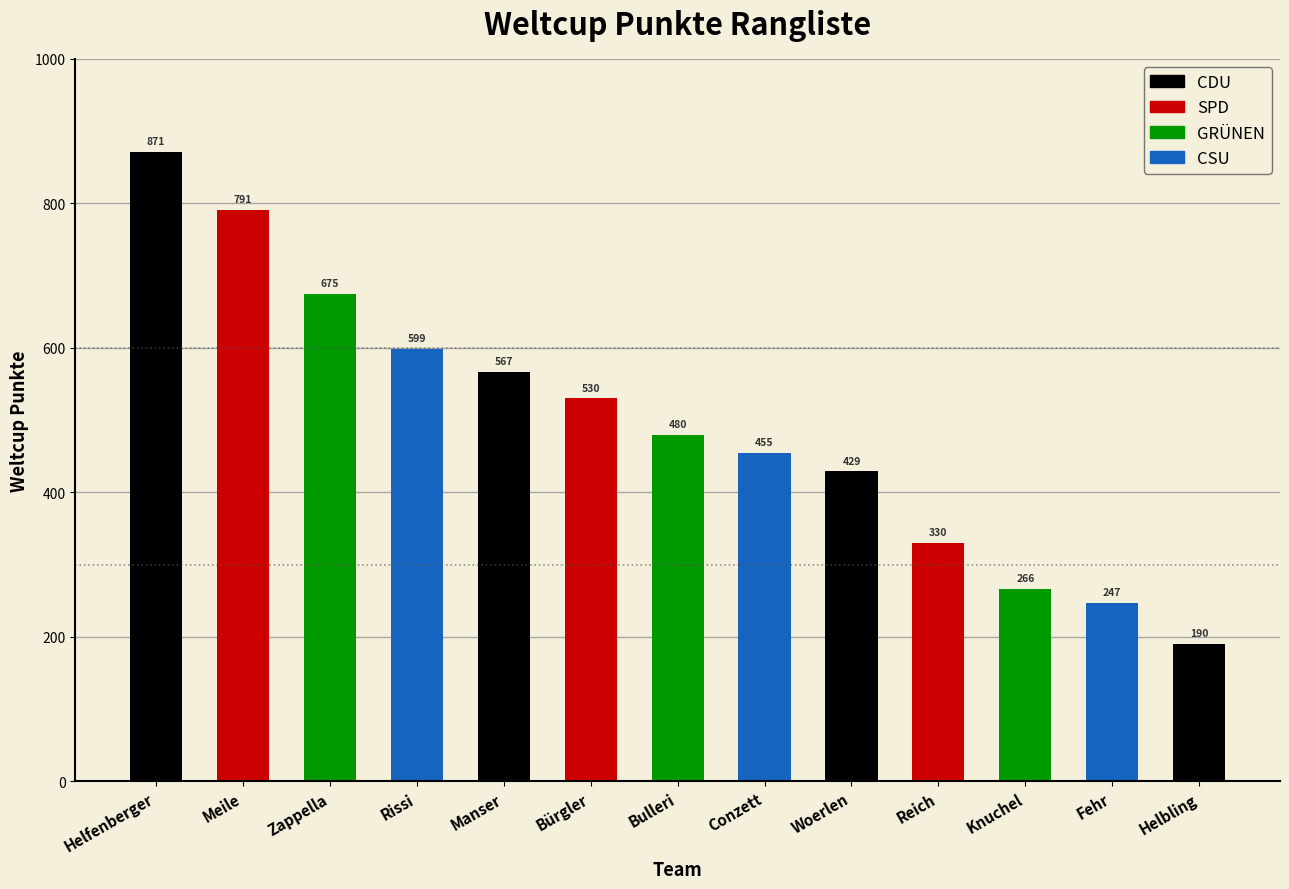

At which label is the value closest to 530?

Bürgler